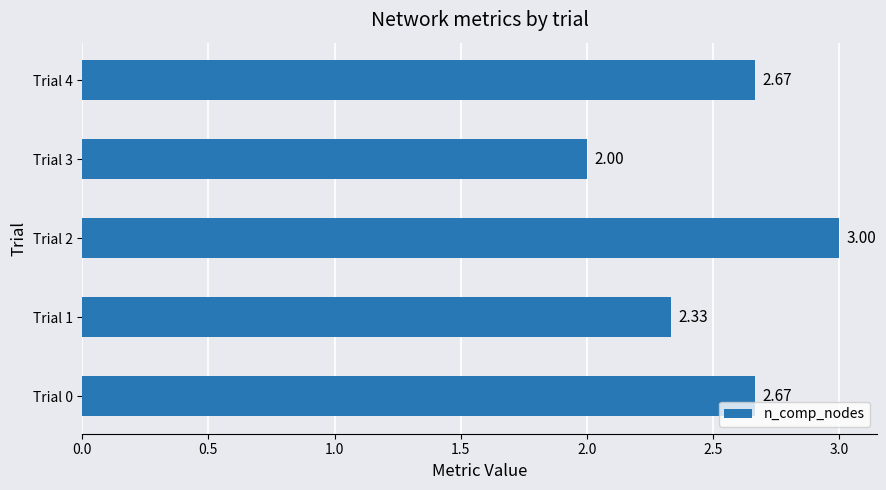

At which category does the chart reach its minimum across all series?

Trial 3